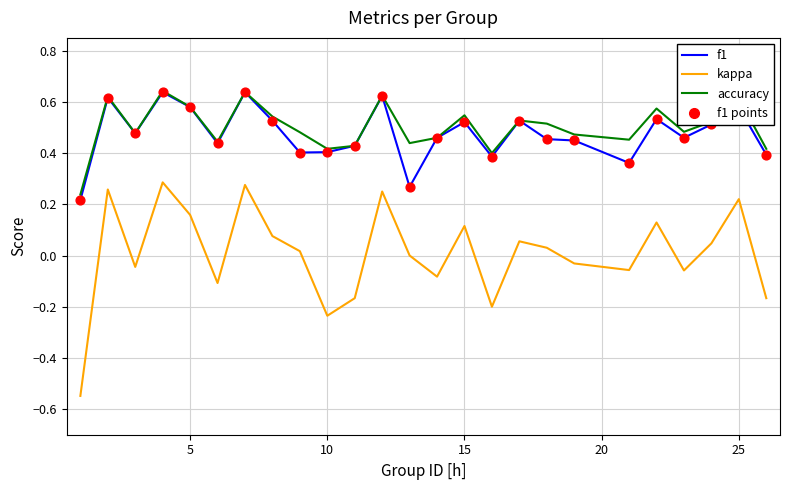

Which series has the widest spread of values?

kappa